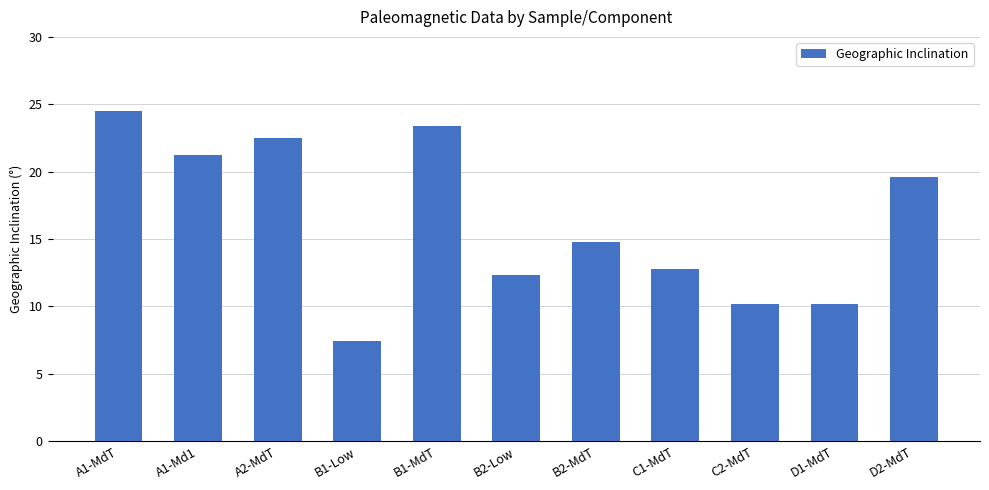

At which label does the data first exceed 14?

A1-MdT